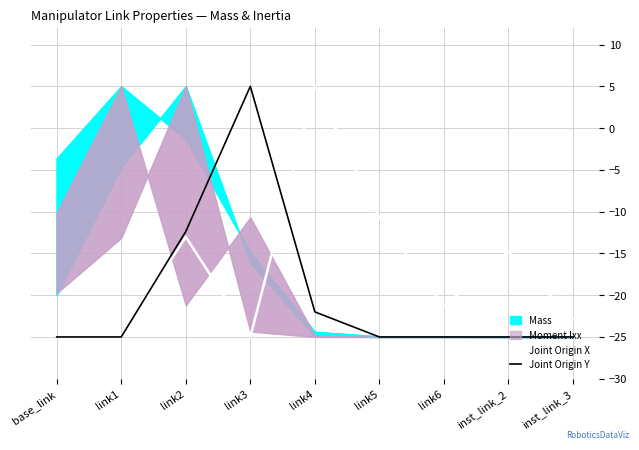

Which has a higher value, link3 or link6?

link6